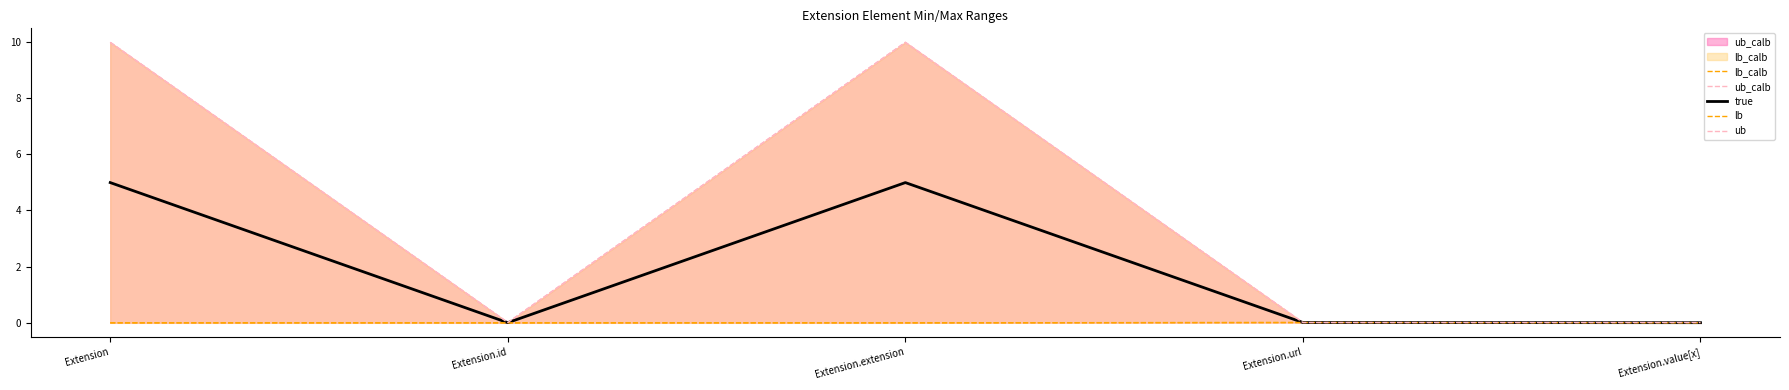

Reading right to left, transcribe all the data shown in this chart.

lb_calb: Extension.value[x]=-0.0	Extension.url=0.0	Extension.extension=-0.0	Extension.id=-0.0	Extension=-0.0
ub_calb: Extension.value[x]=0.0	Extension.url=0.0	Extension.extension=10.0	Extension.id=0.0	Extension=10.0
true: Extension.value[x]=0.0	Extension.url=0.0	Extension.extension=5.0	Extension.id=0.0	Extension=5.0
lb: Extension.value[x]=-0.0	Extension.url=0.0	Extension.extension=-0.0	Extension.id=-0.0	Extension=-0.0
ub: Extension.value[x]=0.0	Extension.url=0.0	Extension.extension=10.0	Extension.id=0.0	Extension=10.0